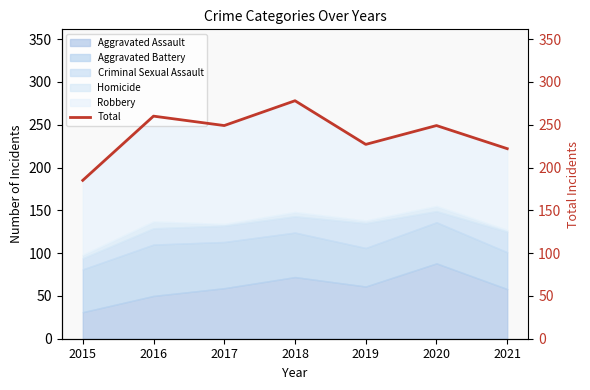

The value at 2021 is 127. True or false?

False